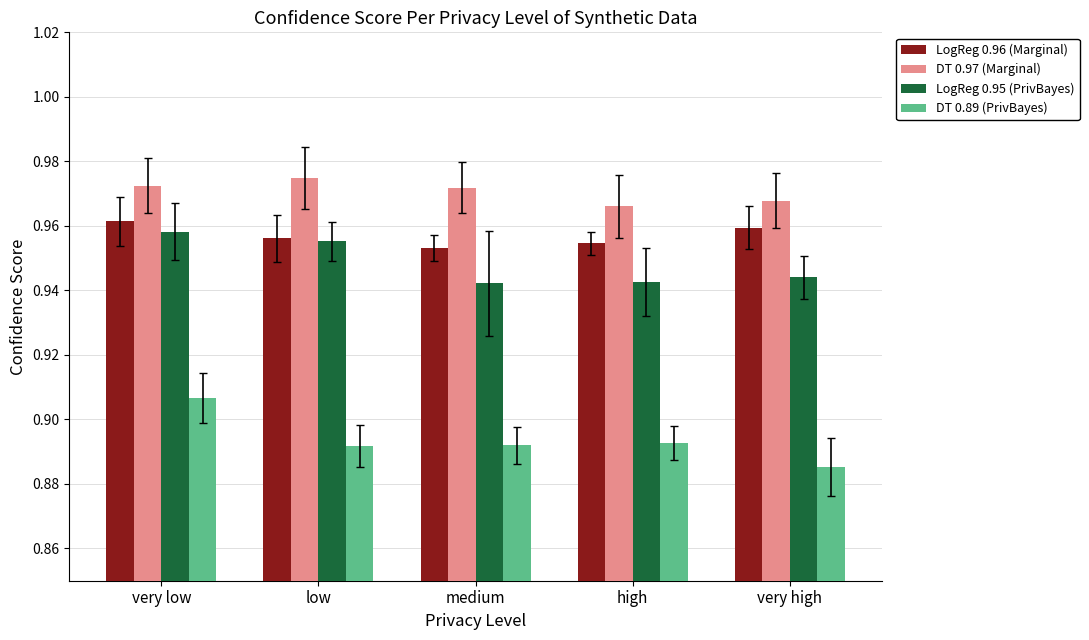

How many categories are shown in the chart?

5